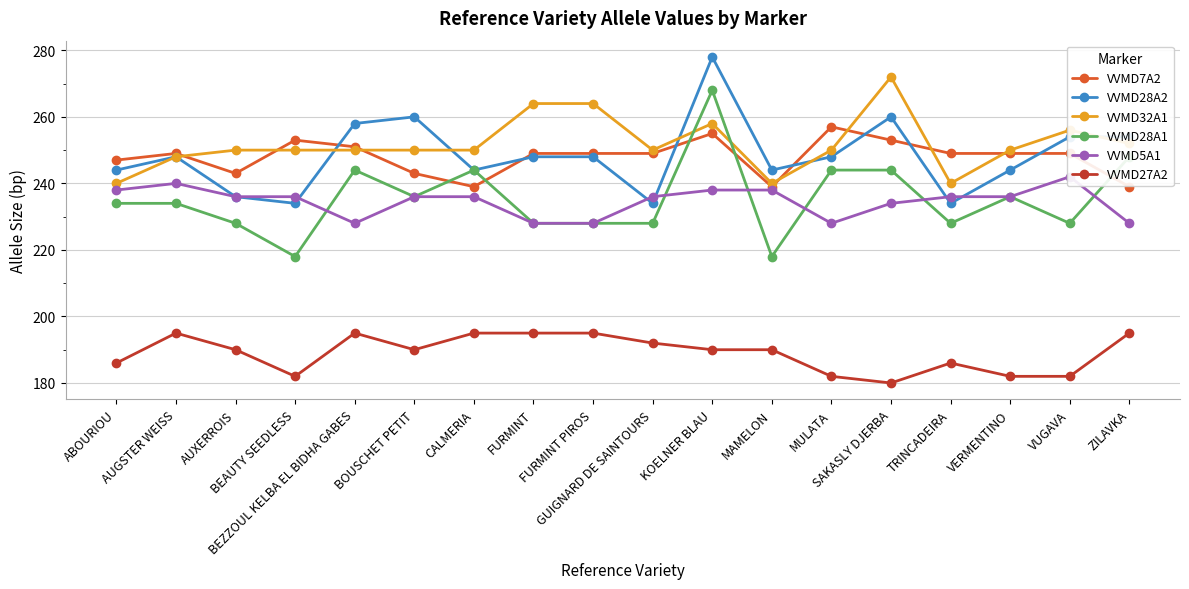

Between which two adjacent categories do VVMD7A2 and VVMD32A1 first intersect?

AUGSTER WEISS and AUXERROIS